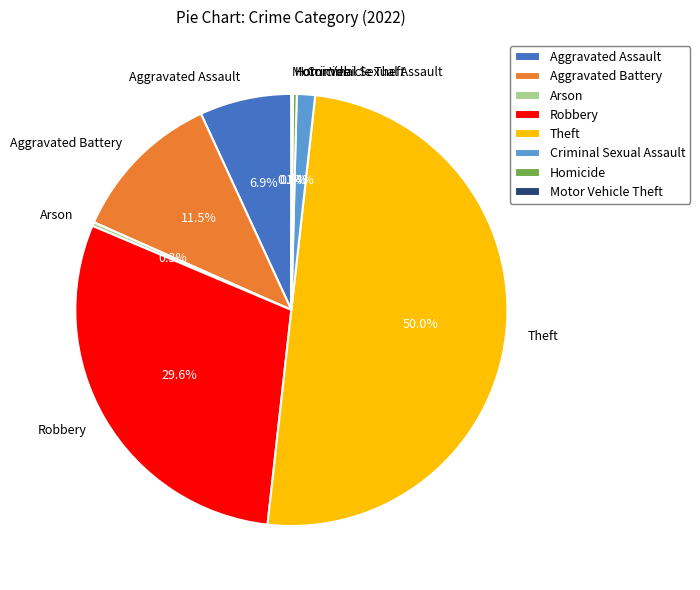

What is the ratio of the value at Theft to the value at Arson?

176.0